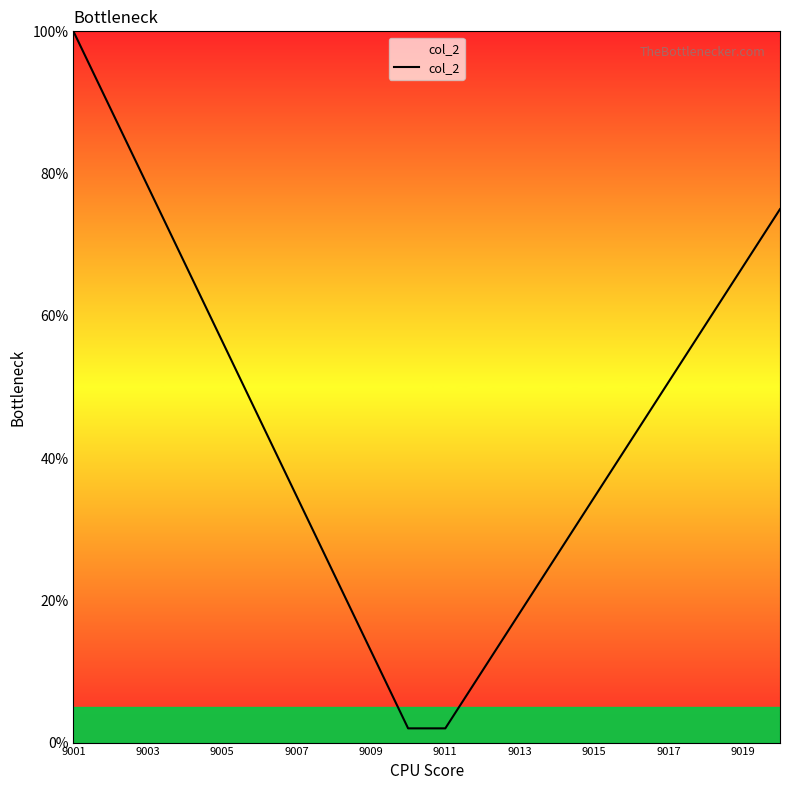

True or false: there are more than 2 points higher than both neighbors.

False